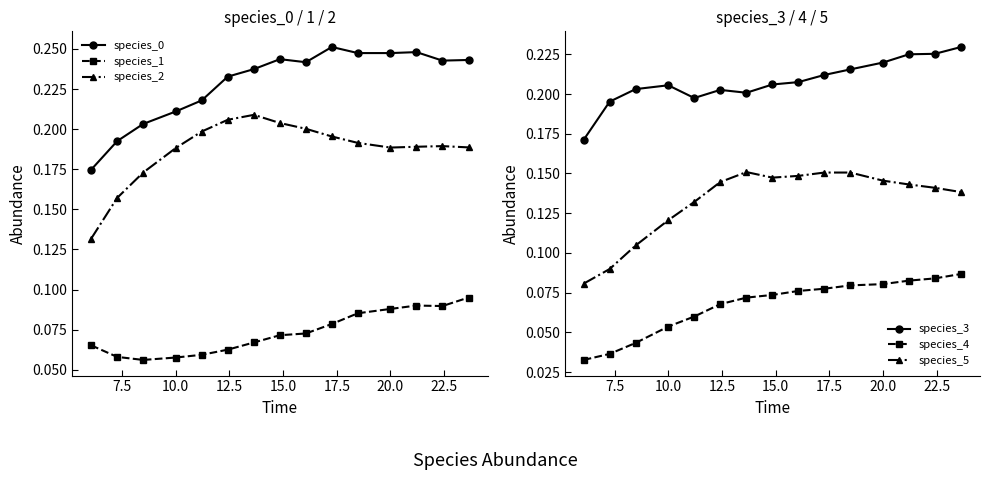

Count the species_4 values in the range 0 to 1.

15